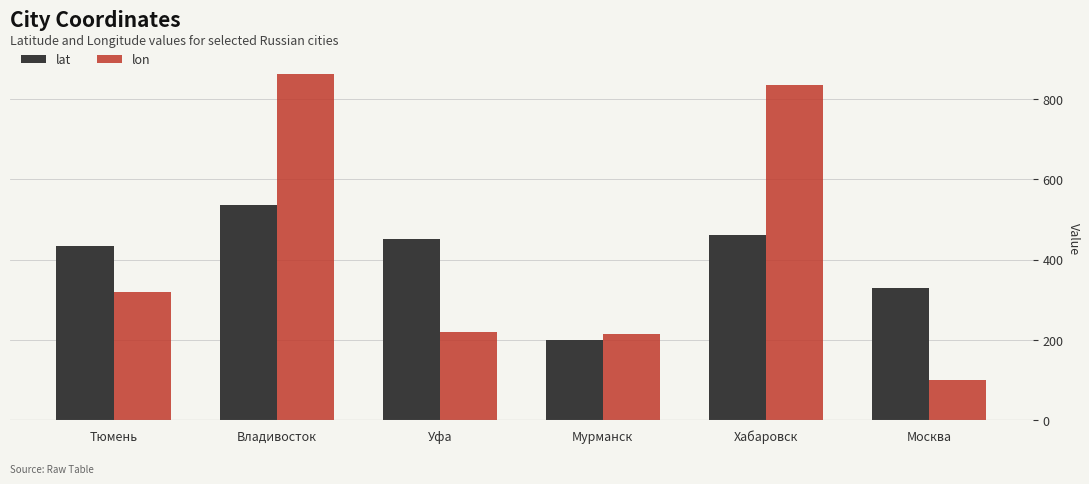

What is the sum of all lat values?

2410